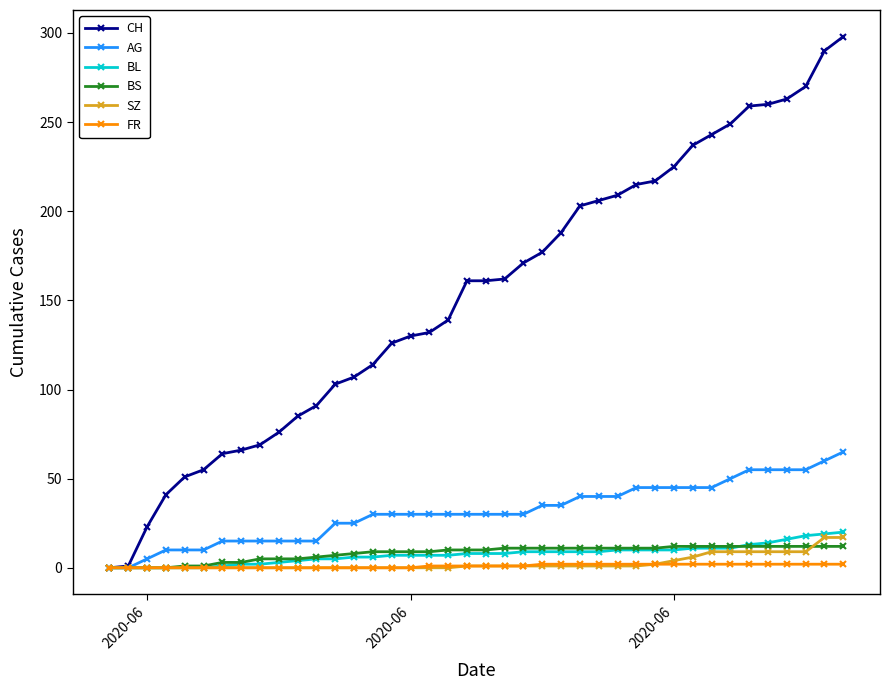

Which series has the largest total across all categories?

CH